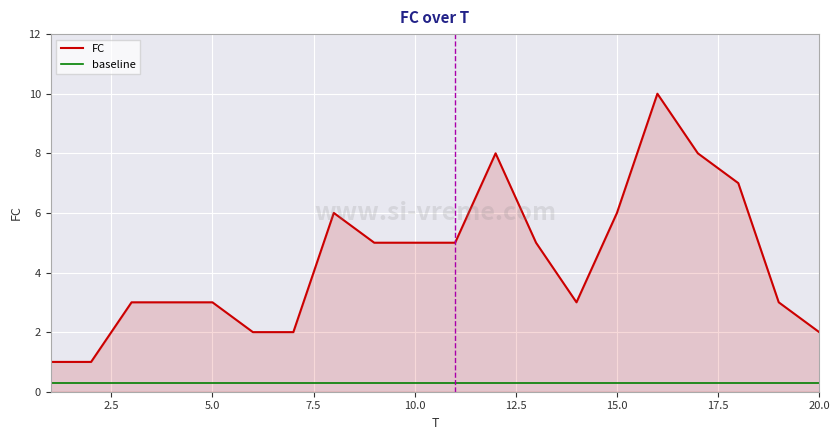

Which series has the largest total across all categories?

FC